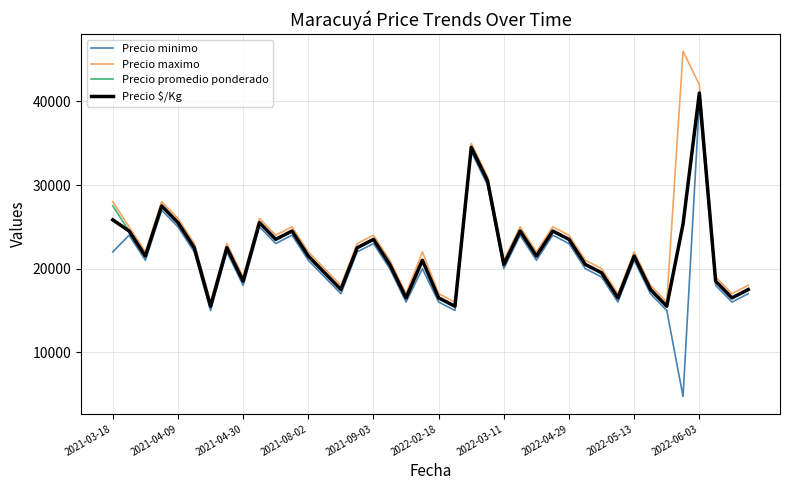

Which series has the largest range (max minus min)?

Precio minimo